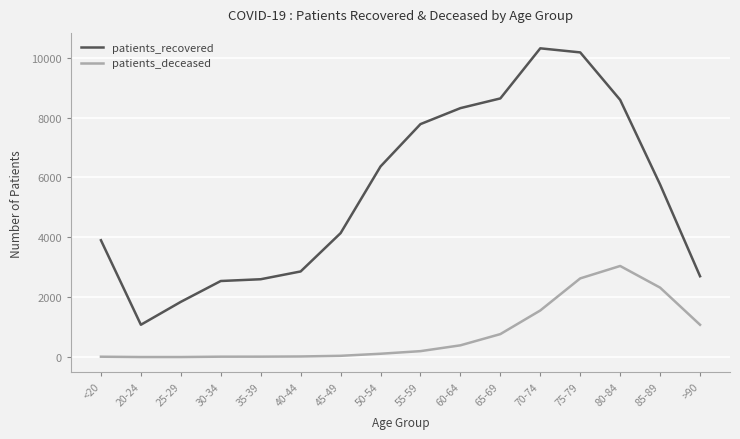

How many values in the patients_recovered series are below 5764?

8